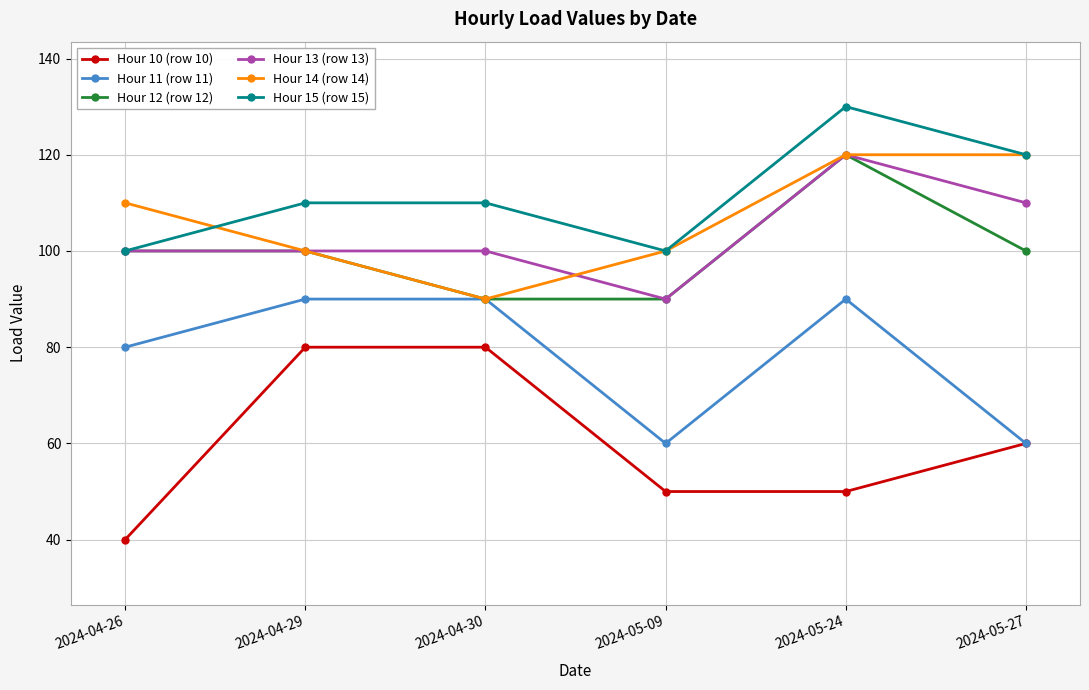

What is the total value across all series at 2024-05-24?

630